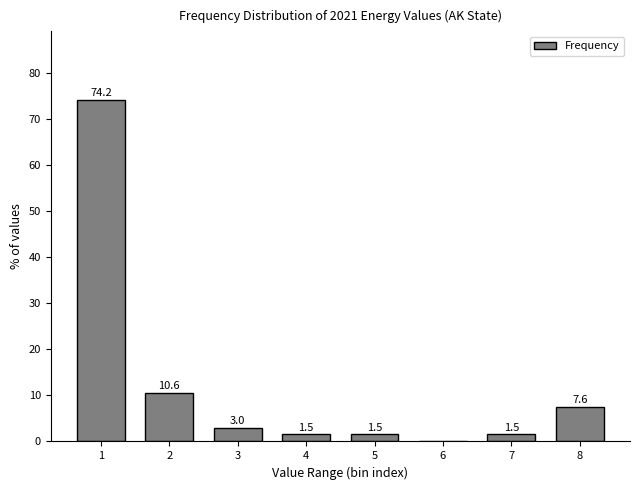

Reading right to left, transcribe all the data shown in this chart.

8=7.6	7=1.5	6=0.0	5=1.5	4=1.5	3=3.0	2=10.6	1=74.2